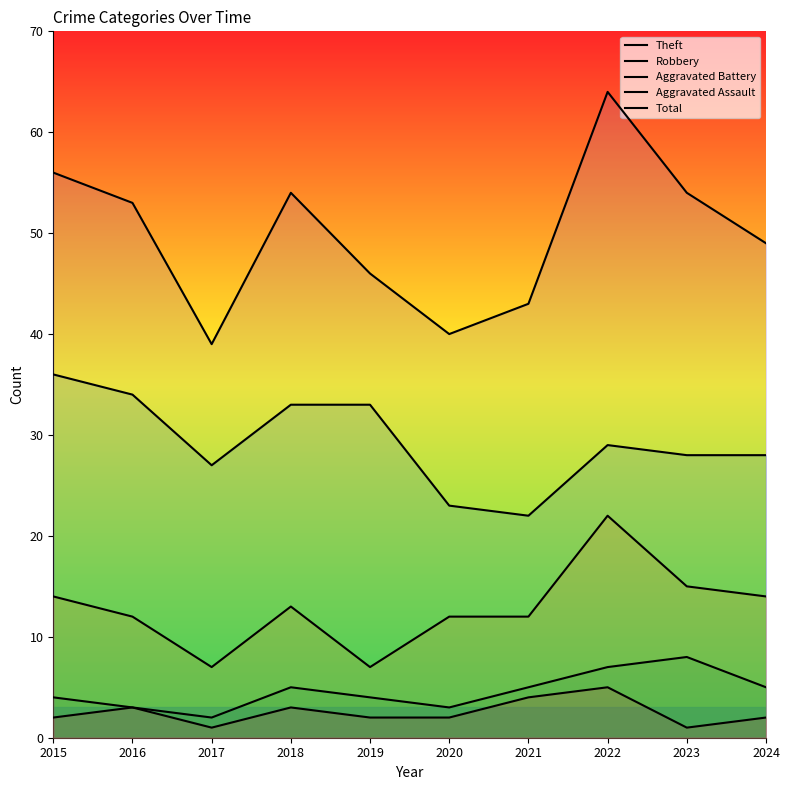

Does the chart display data point markers on the line(s)?

No